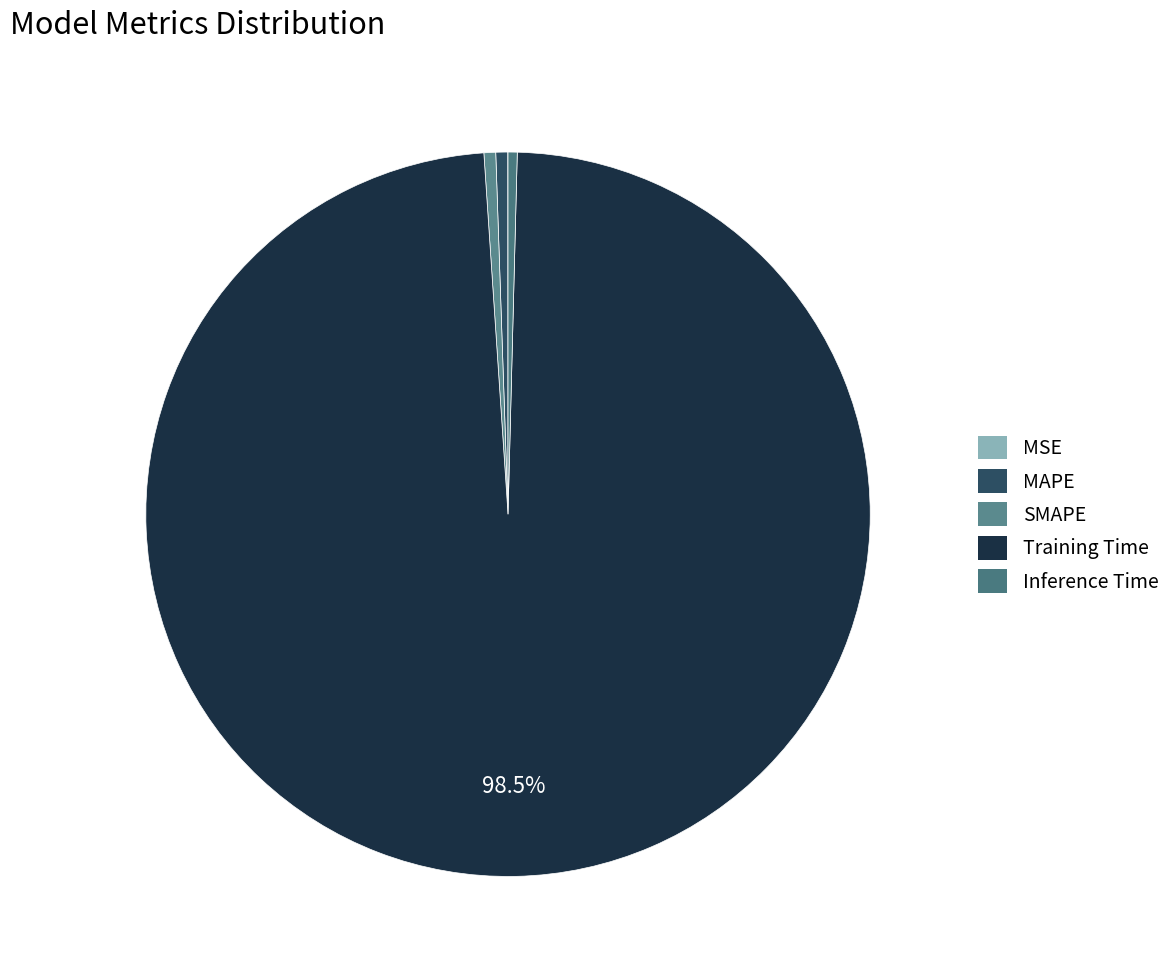

Is Training Time the majority of the pie?

Yes